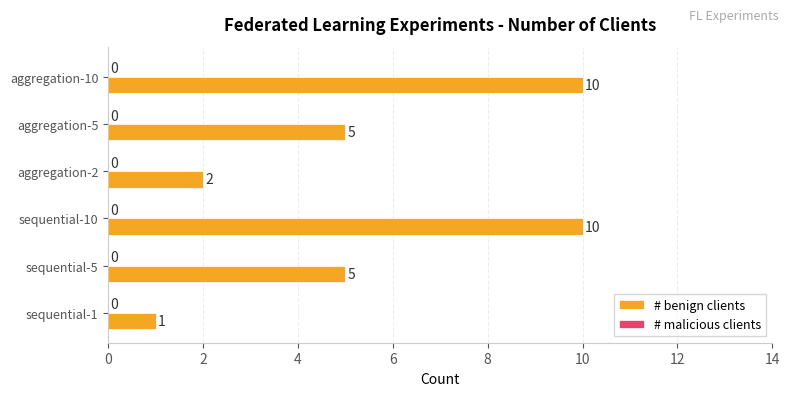

What is the greatest value displayed?

10